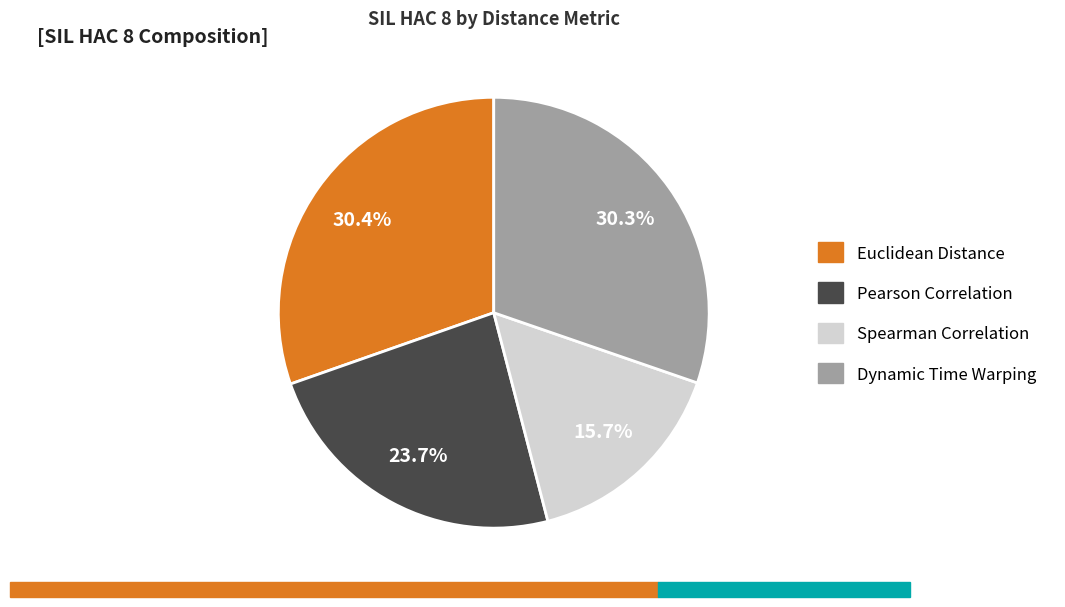

Is it true that Spearman Correlation is 30% of the pie?

False